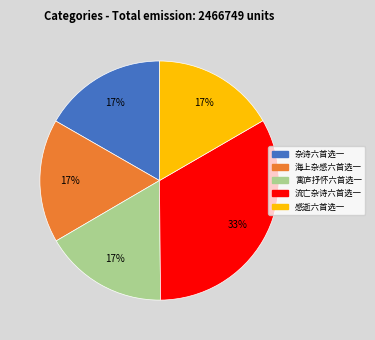

What percentage is the 寓庐抒怀六首选一 slice, to the nearest percent?

17%